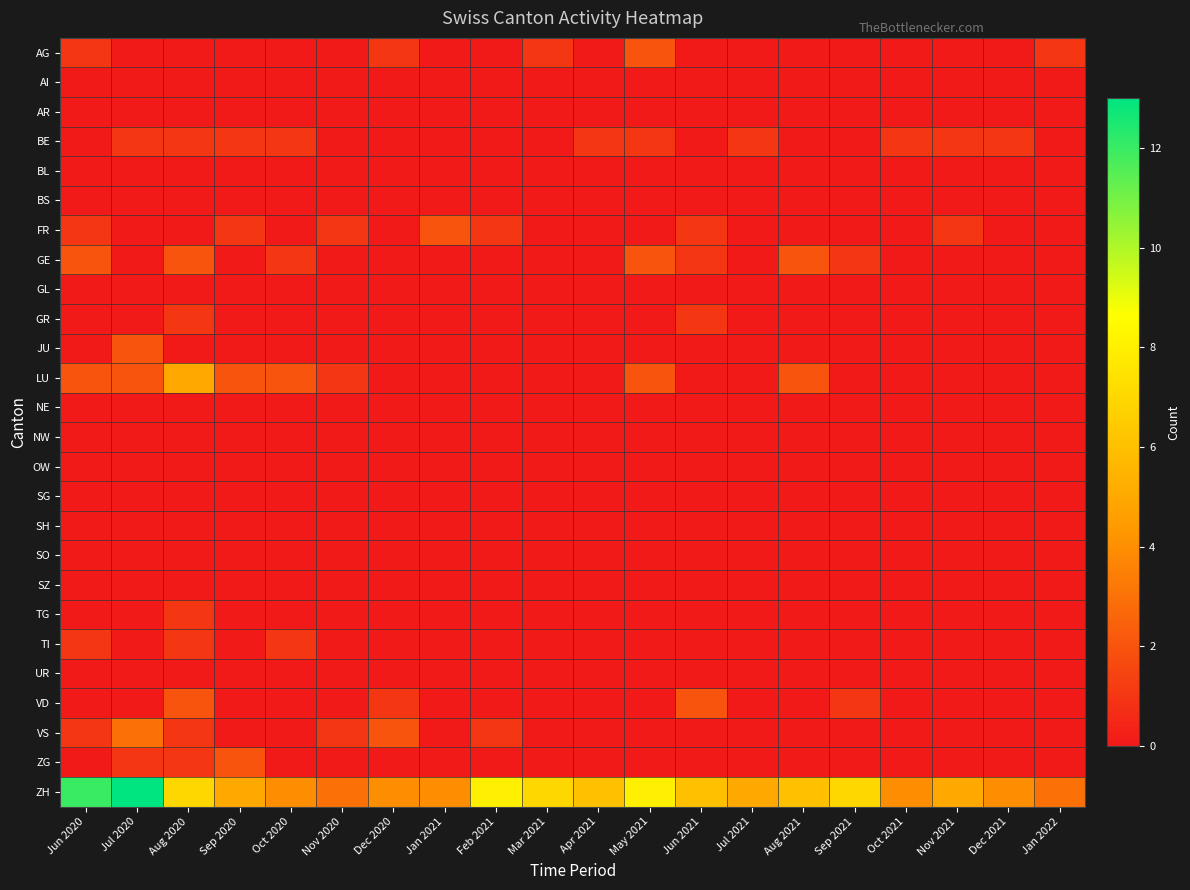

Which label corresponds to the smallest value in the chart?

Jul 2020